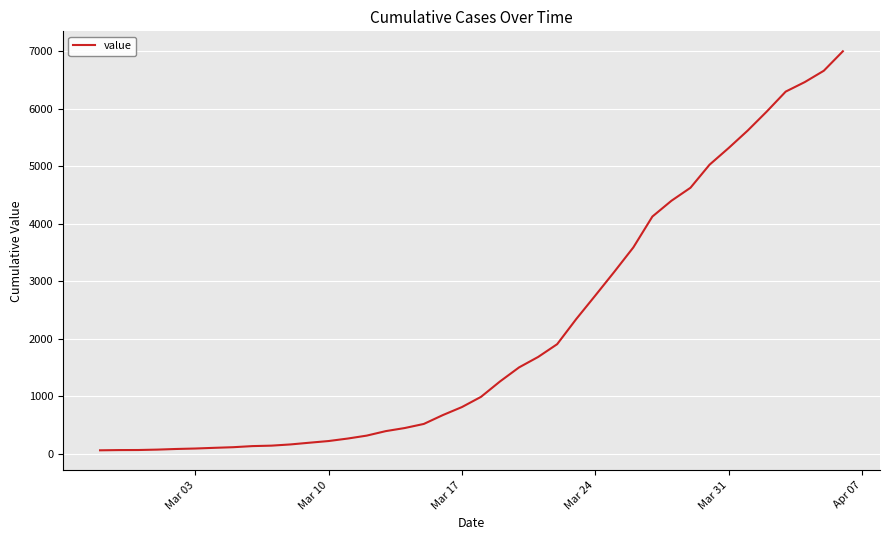

What is the difference between the maximum and minimum values?

6930